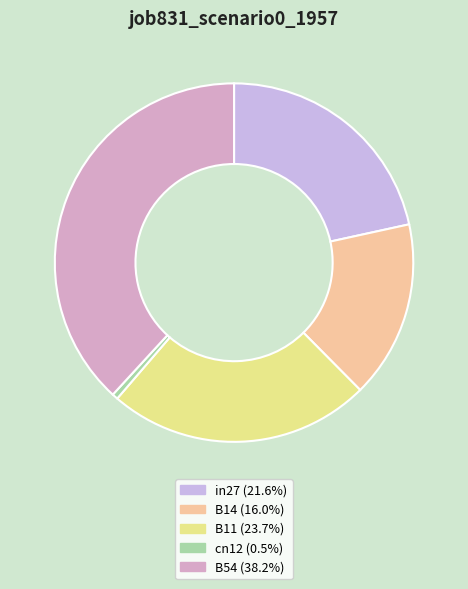

To the nearest percent, what is the difference between the largest and smallest slice percentages?

38%